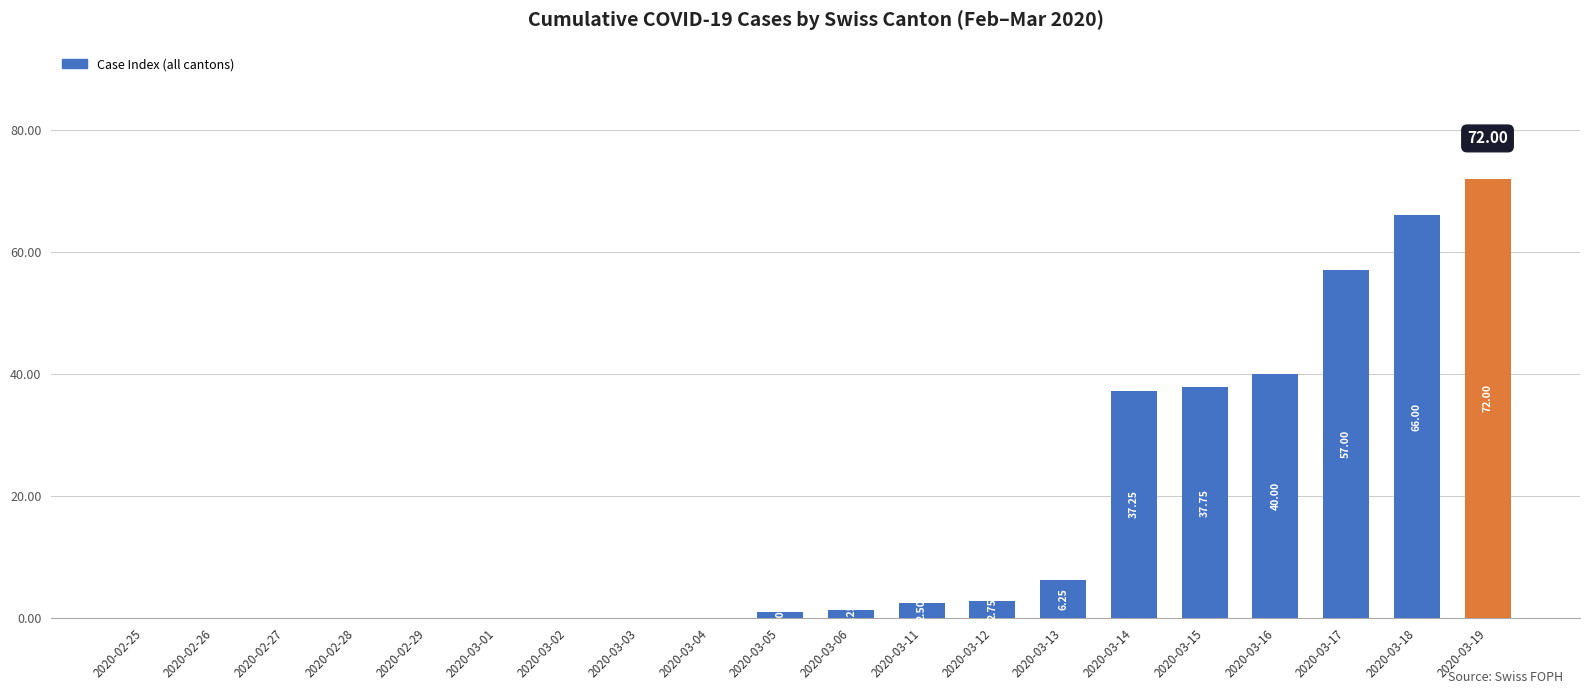

At which label is the value closest to 36?

2020-03-14